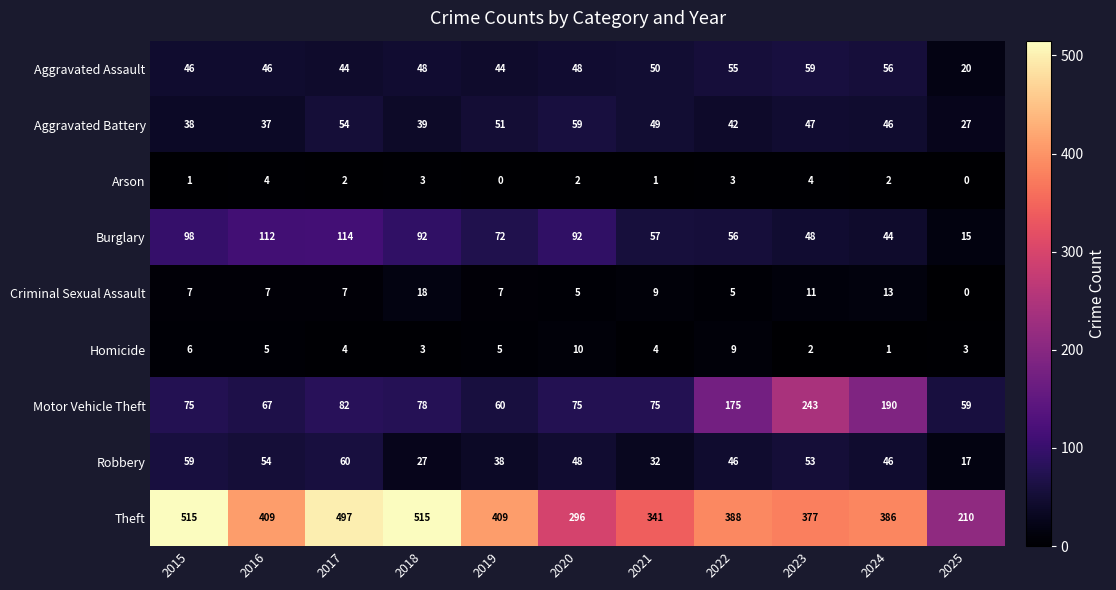

What is the approximate value of Motor Vehicle Theft at 2019, to the nearest 5?

60